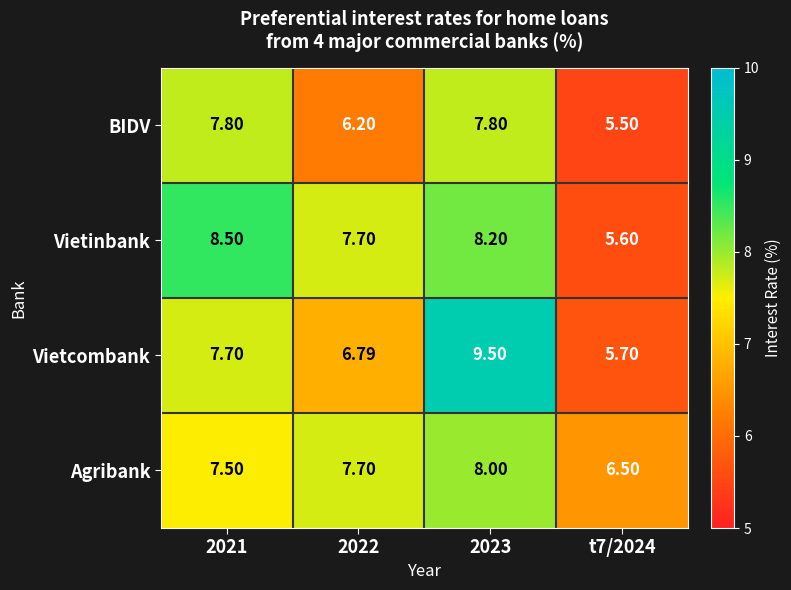

At 2021, list the series in order from smallest to largest.

Agribank, Vietcombank, BIDV, Vietinbank